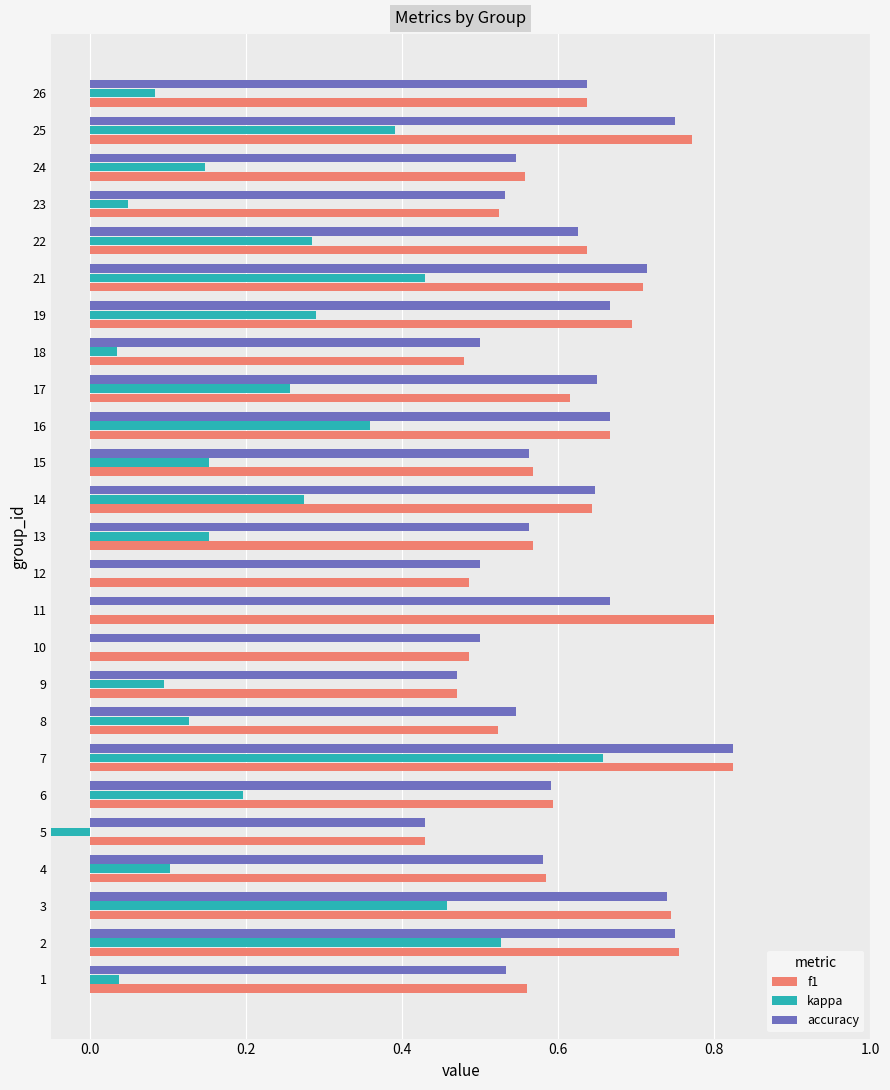

What is the difference between the maximum and minimum values in the f1 series?

0.4